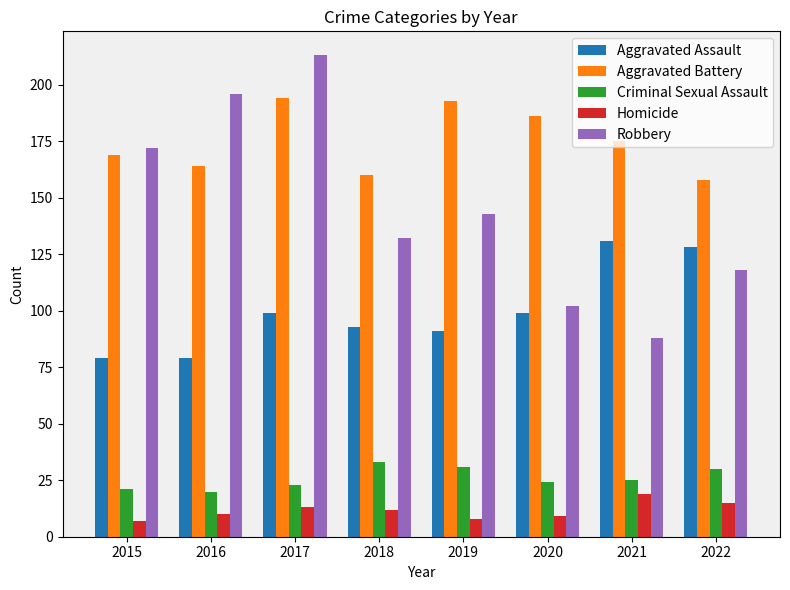

What is the maximum value for Criminal Sexual Assault?

33